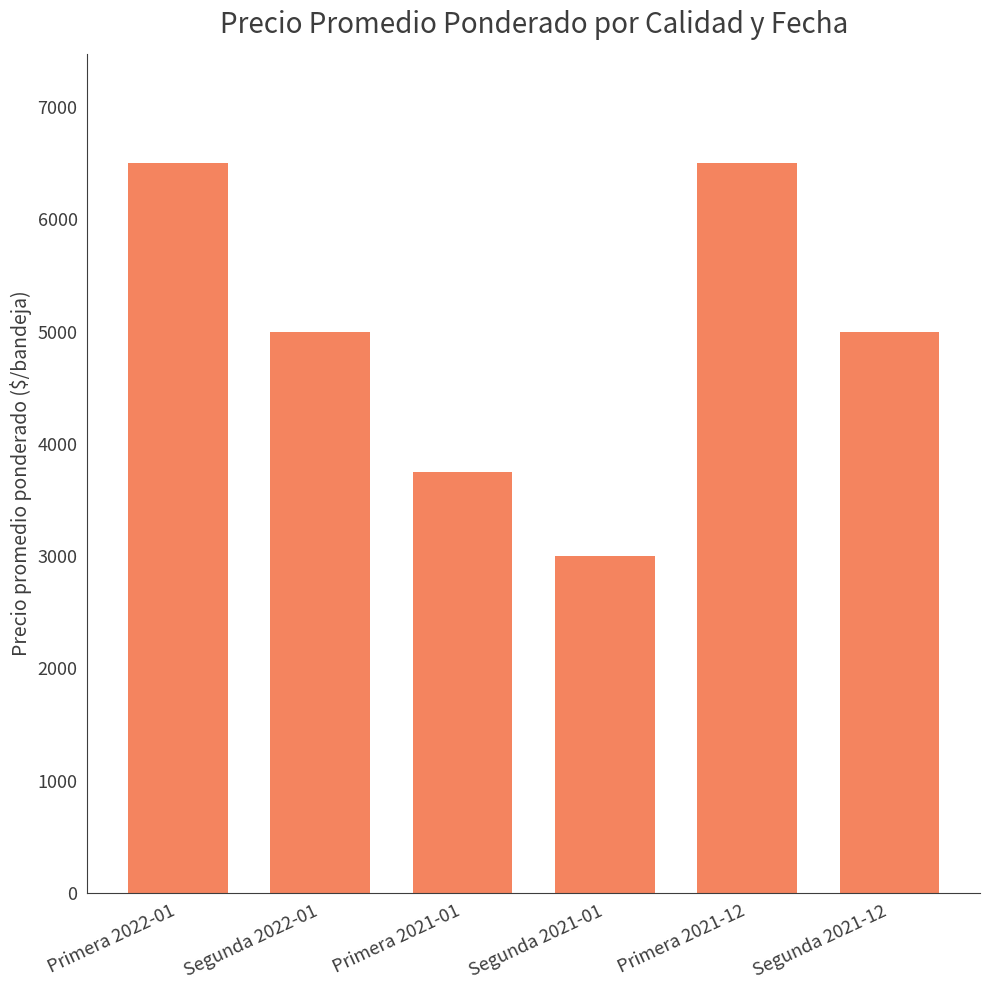

What is the value of the 4th bar from the left?

3000